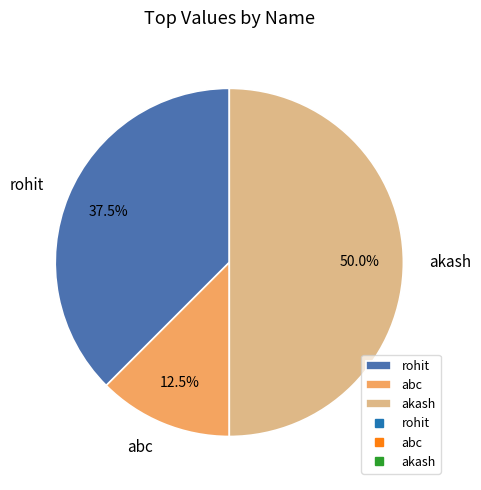

To the nearest percent, what is the average slice percentage?

33%